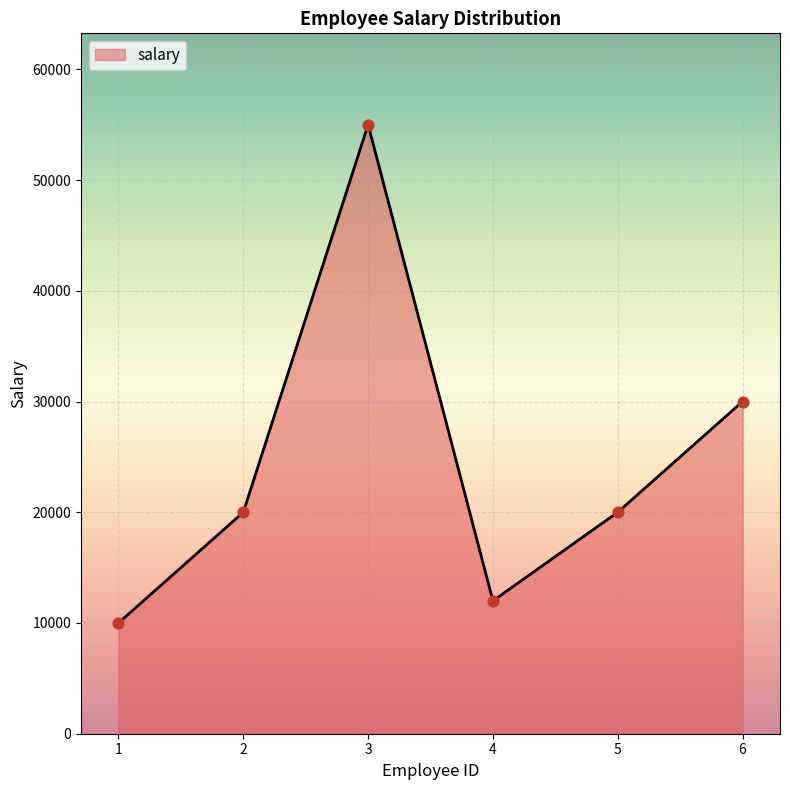

What is the change in value from 3 to 5?

-35000